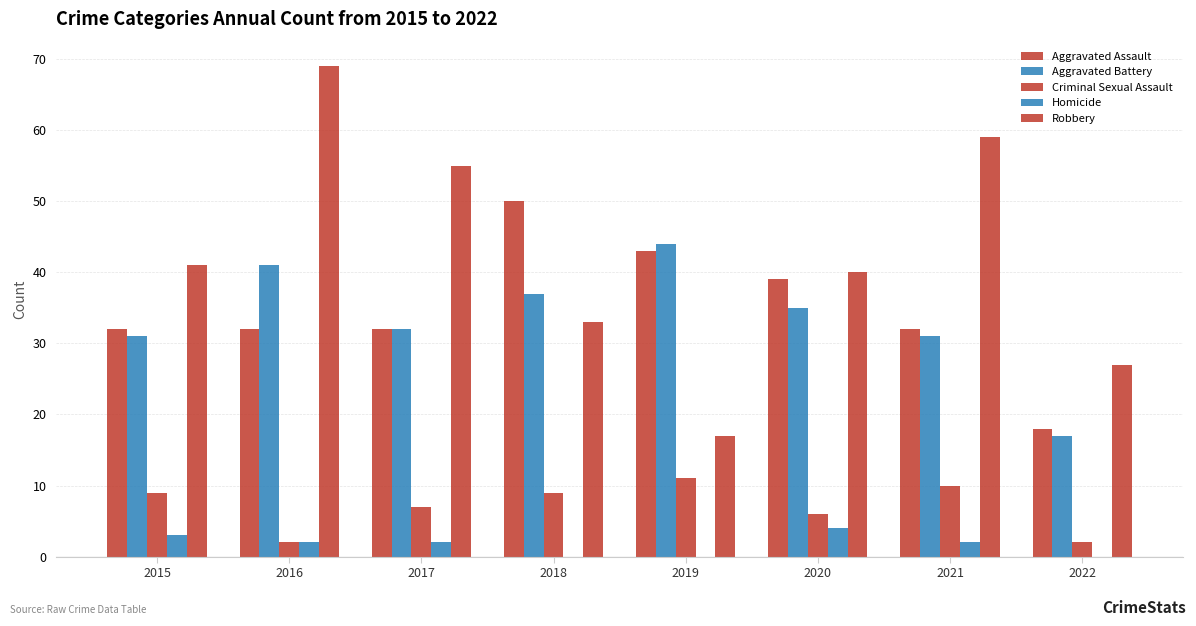

Reading right to left, transcribe all the data shown in this chart.

Aggravated Assault: 2022=18	2021=32	2020=39	2019=43	2018=50	2017=32	2016=32	2015=32
Aggravated Battery: 2022=17	2021=31	2020=35	2019=44	2018=37	2017=32	2016=41	2015=31
Criminal Sexual Assault: 2022=2	2021=10	2020=6	2019=11	2018=9	2017=7	2016=2	2015=9
Homicide: 2022=0	2021=2	2020=4	2019=0	2018=0	2017=2	2016=2	2015=3
Robbery: 2022=27	2021=59	2020=40	2019=17	2018=33	2017=55	2016=69	2015=41